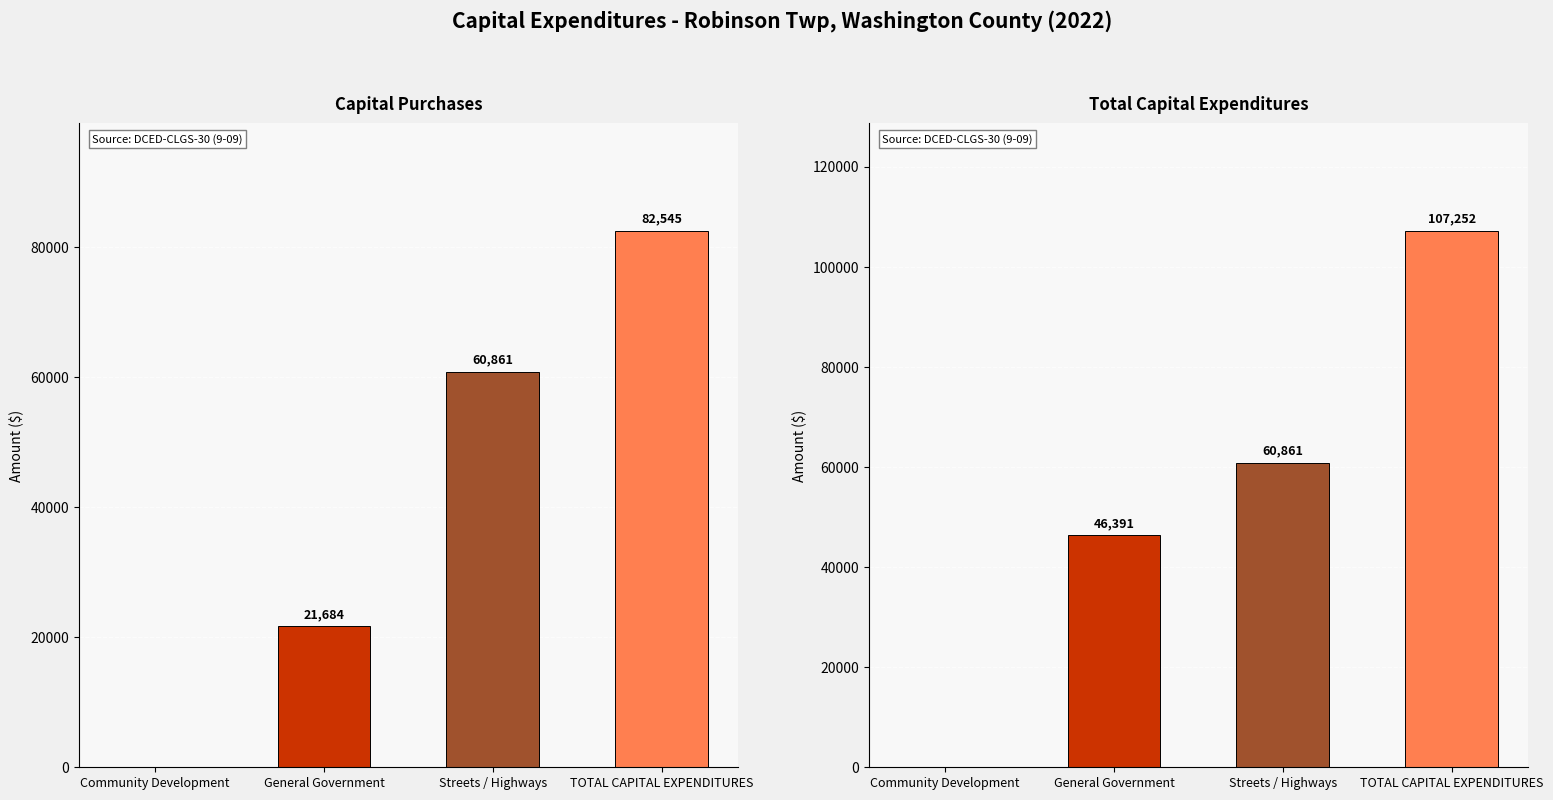

Where does the Capital Purchases series first go above 60861?

TOTAL CAPITAL EXPENDITURES